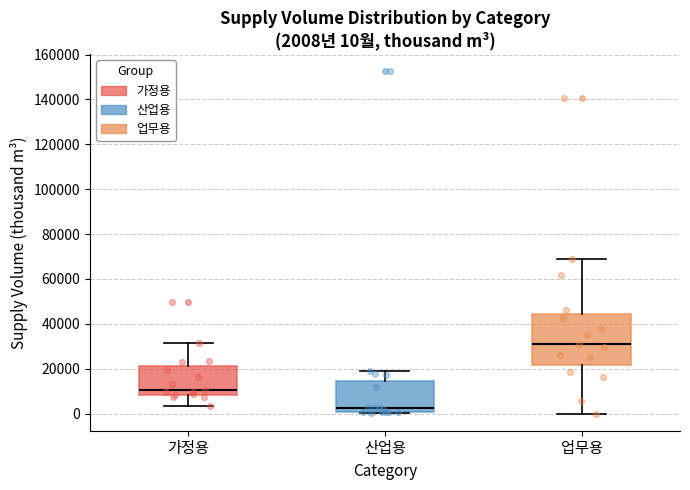

Which box is the tallest, from its lower edge to its upper edge?

업무용